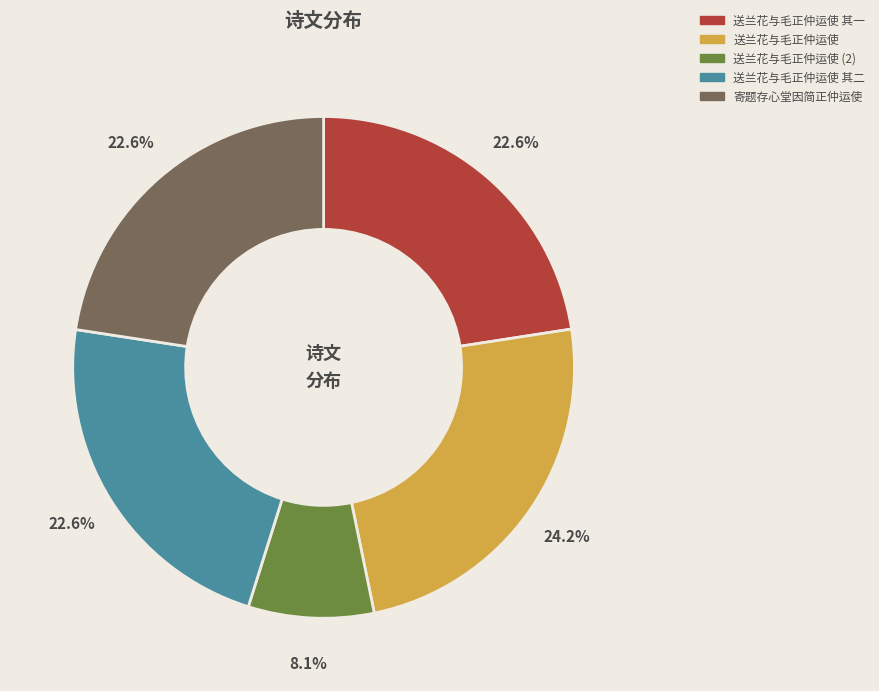

Is there any slice that represents more than half of the pie?

No